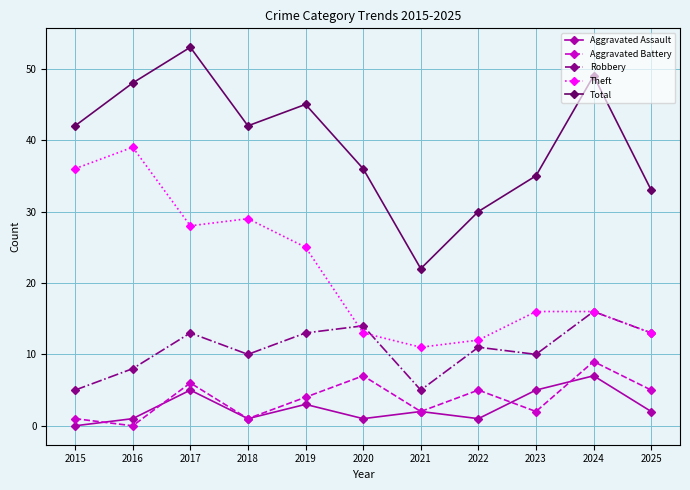

How many lines are shown in the chart?

5